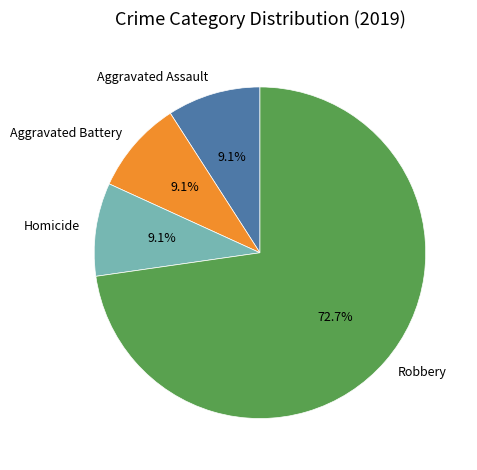

True or false: Aggravated Assault accounts for 9% of the total.

True